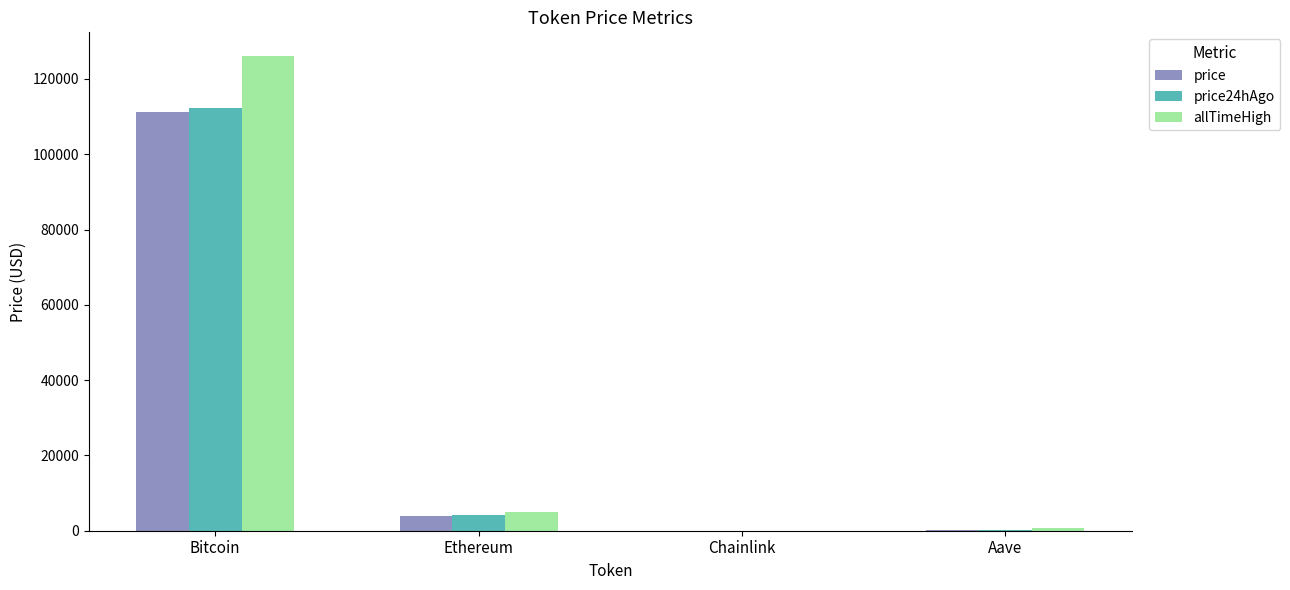

Where does the allTimeHigh series first go above 4946?

Bitcoin